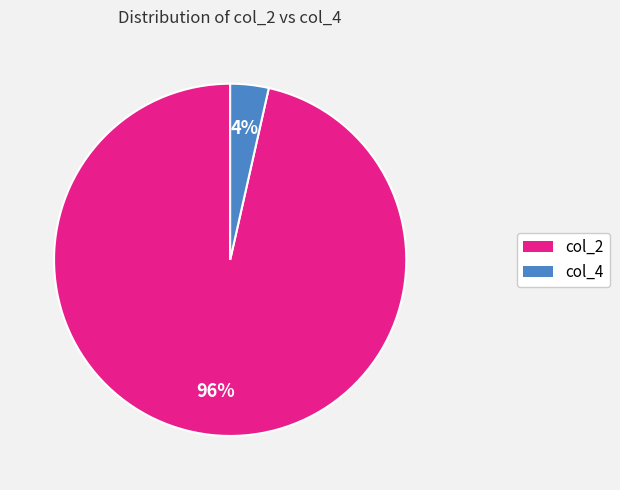

Combined, do col_4 and col_2 account for over 50%?

Yes